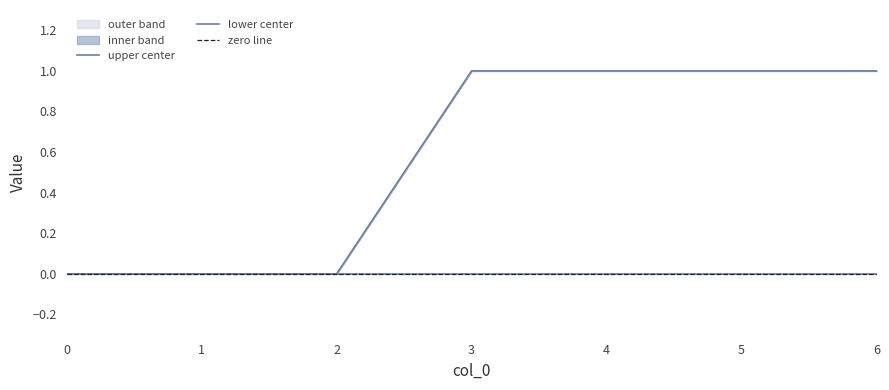

Between 2 and 6, which is larger?

6